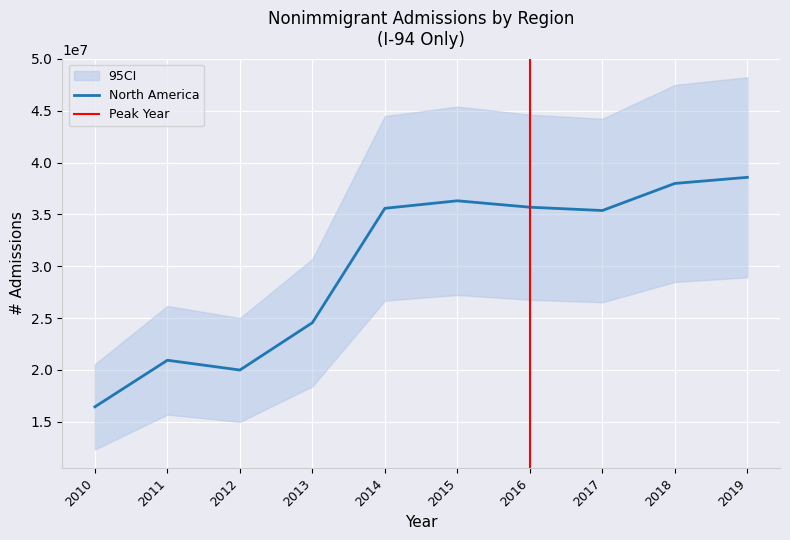

At how many categories does at least one series exceed 36011702?

3